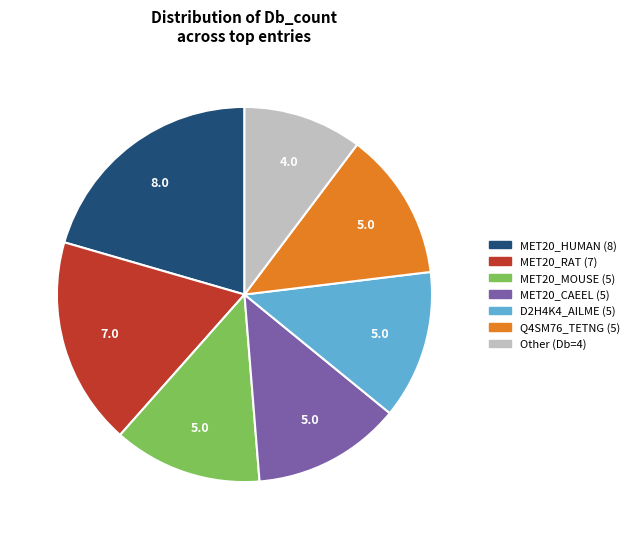

Is there a majority slice in this chart?

No